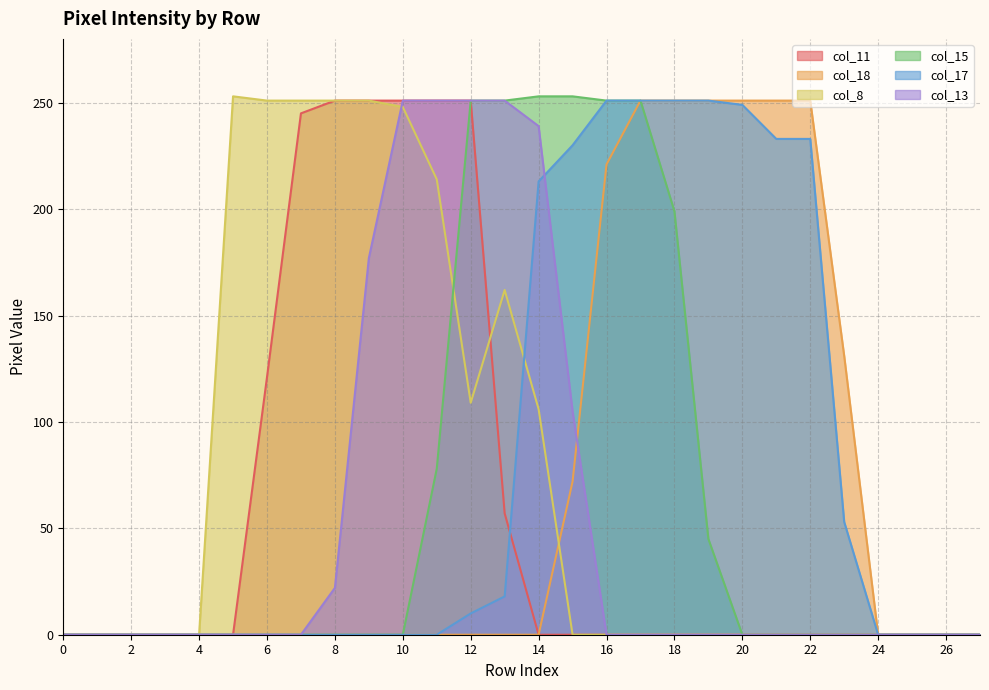

At how many categories does at least one series exceed 125?

19